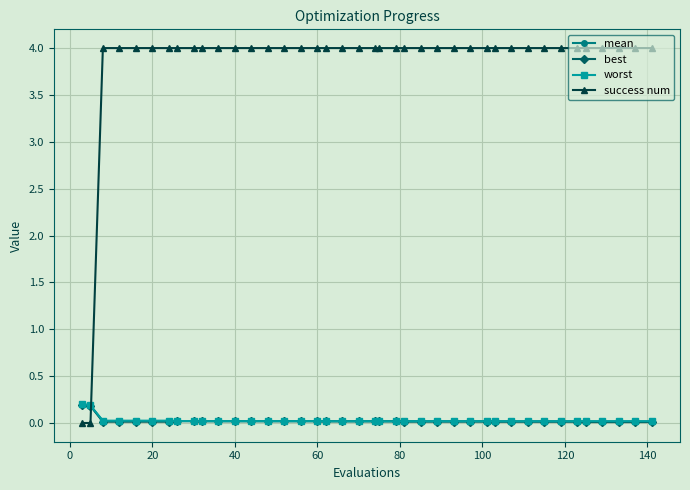

Which series has the widest spread of values?

success num